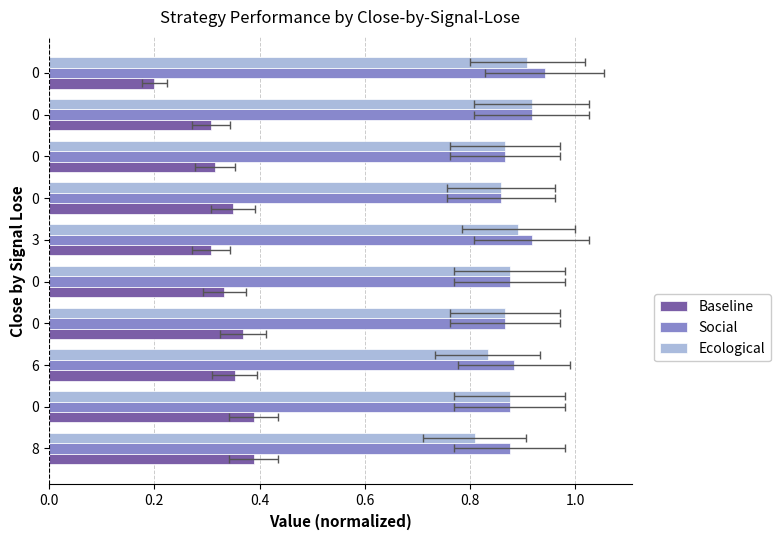

How many data points does each series have?

10